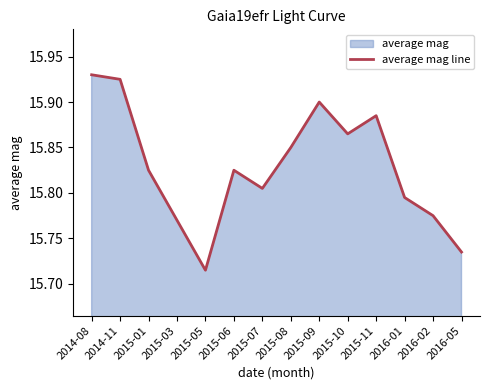

What is the change in value from 2014-08 to 2015-08?

-0.1